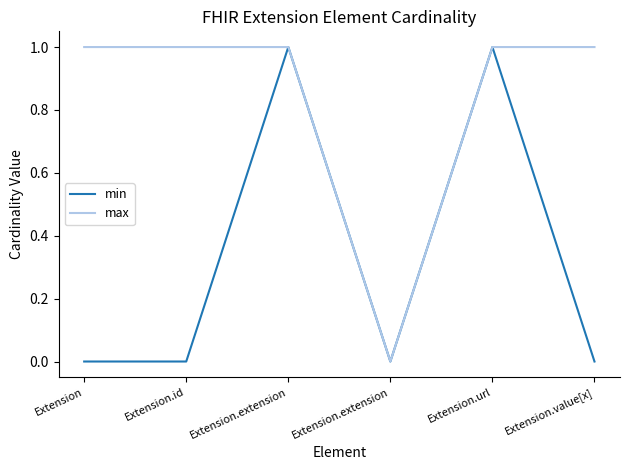

At Extension.extension, list the series in order from smallest to largest.

min, max